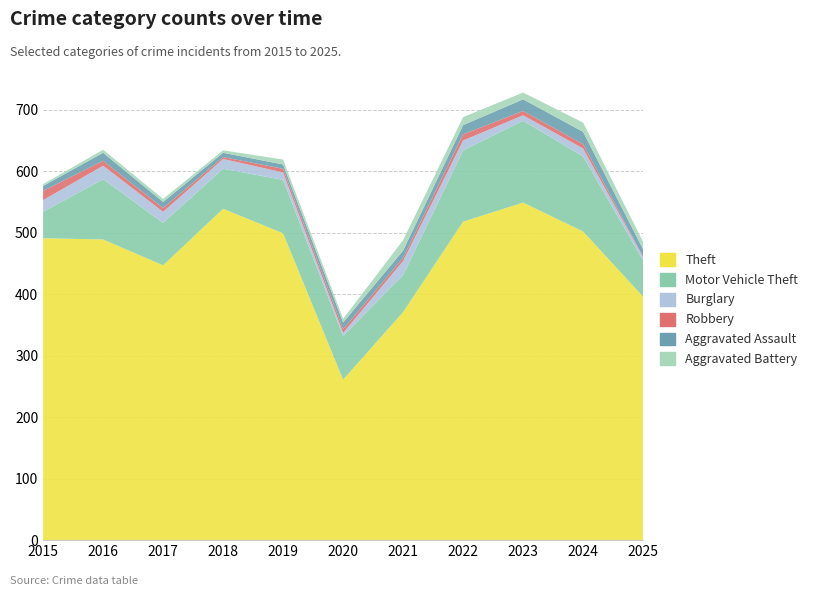

Reading left to right, transcribe all the data shown in this chart.

Theft: 491	489	447	539	499	261	371	518	549	502	396
Motor Vehicle Theft: 43	98	69	65	87	71	60	116	133	122	59
Burglary: 19	22	18	16	12	5	23	16	9	13	5
Robbery: 15	8	6	3	6	6	5	10	7	7	1
Aggravated Assault: 8	13	10	7	7	11	12	15	19	20	12
Aggravated Battery: 3	5	5	4	8	6	17	13	11	15	12